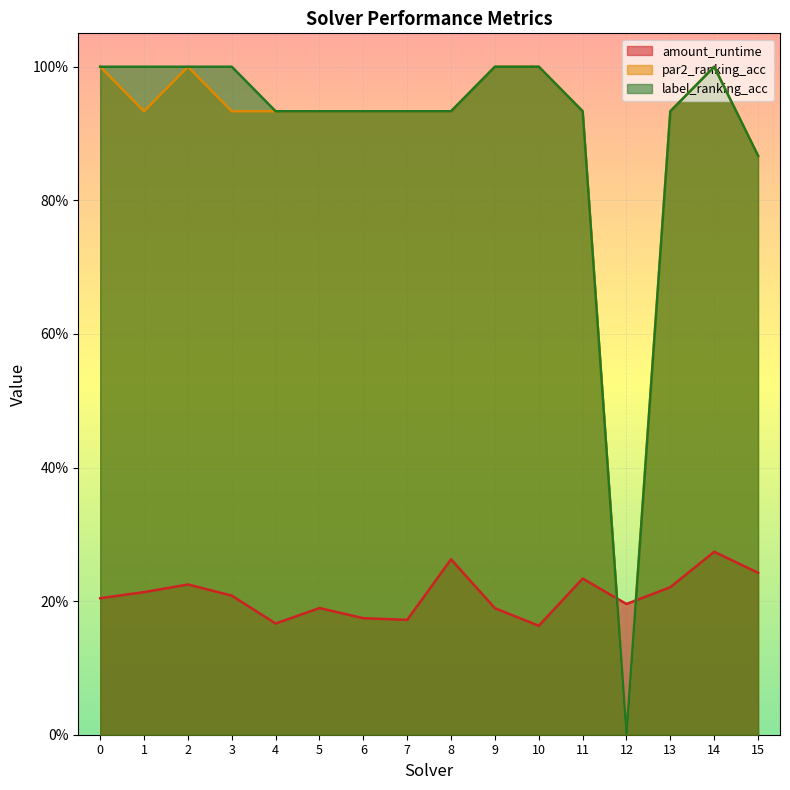

True or false: amount_runtime has a value of 0.4 at 14.

False